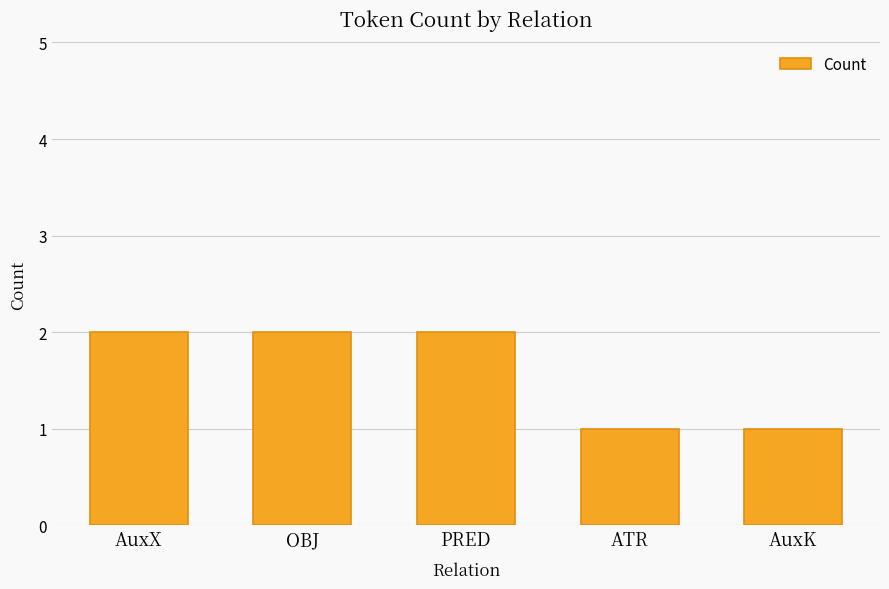

Are the bars horizontal?

No